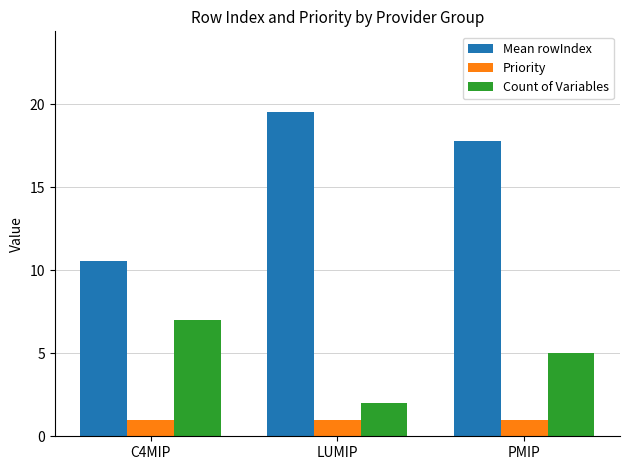

The Count of Variables series shows 10.5 at C4MIP. True or false?

False